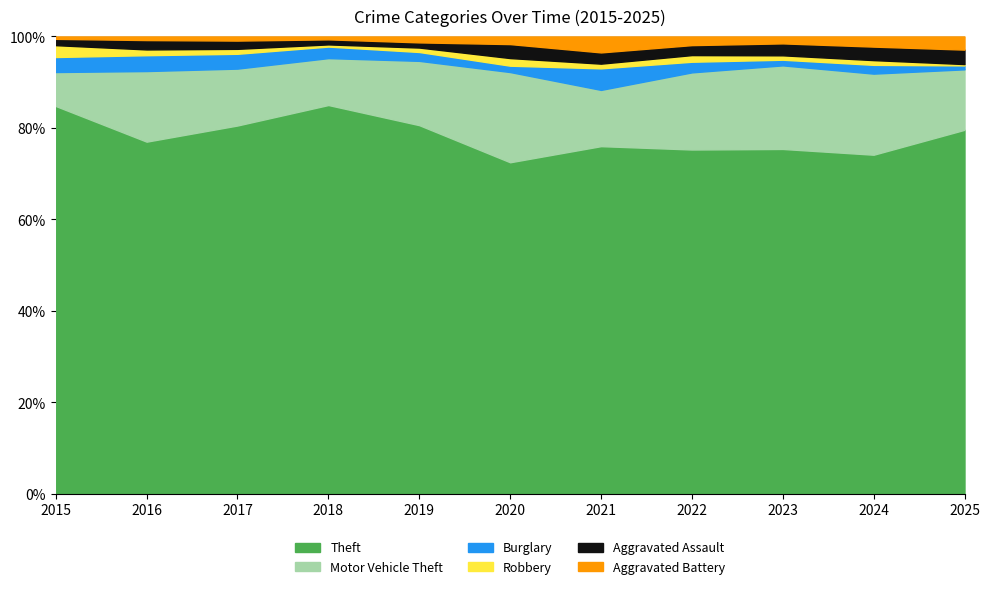

True or false: Aggravated Battery has a value of 8 at 2019.

True